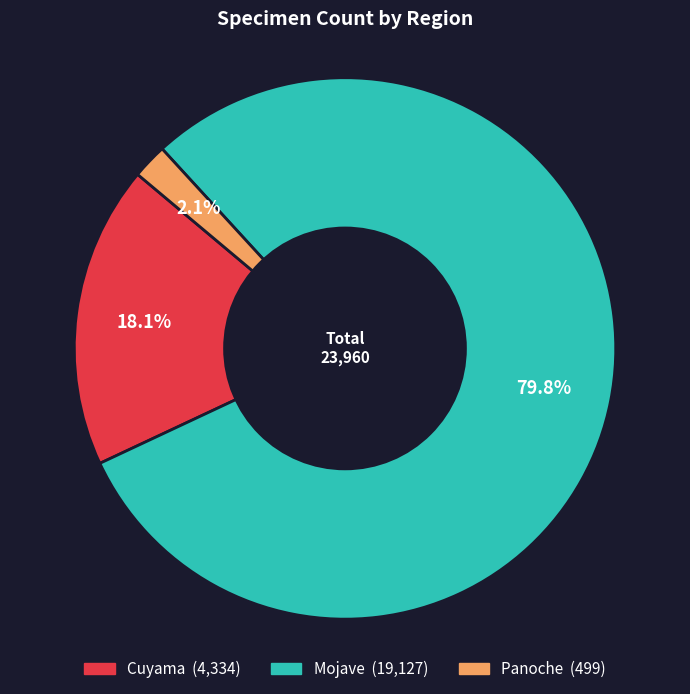

To the nearest percent, what is the average slice percentage?

33%